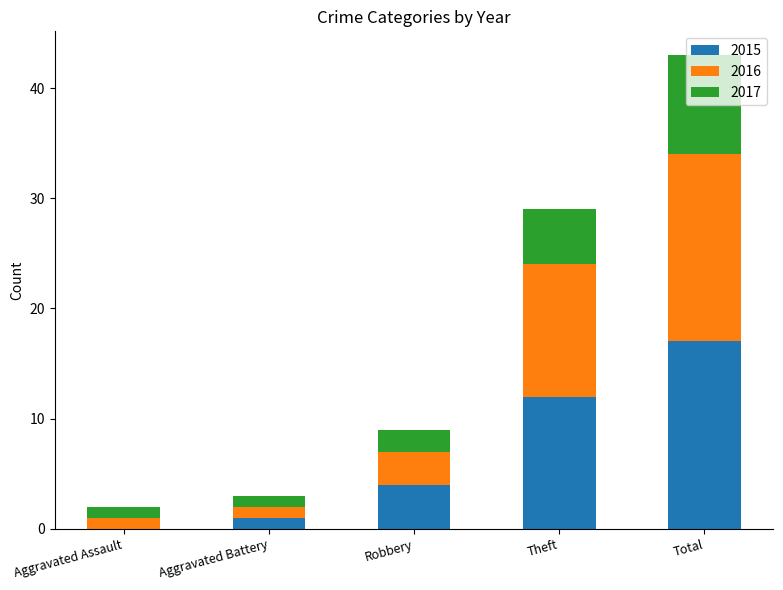

At which category is the sum across all series the highest?

Total